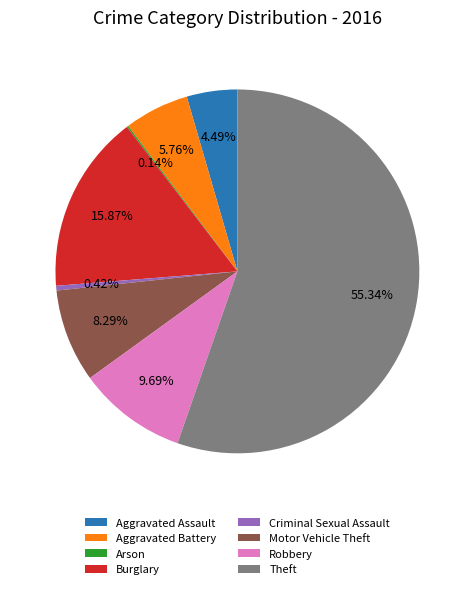

Approximately how many times larger is the value at Theft compared to Burglary?

3.5